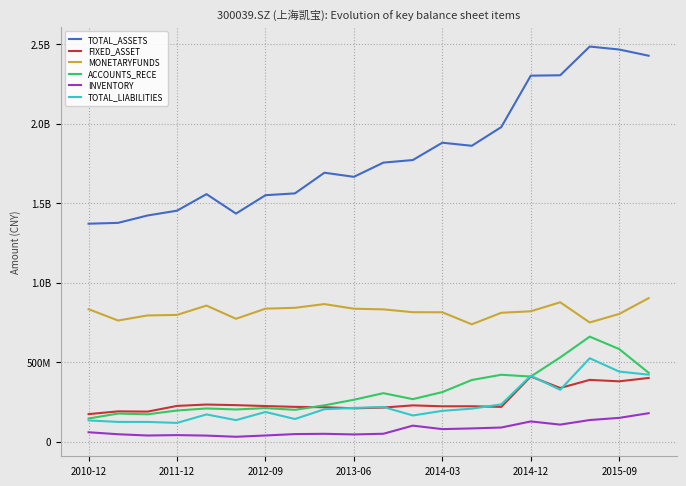

Does the chart have visible grid lines?

Yes